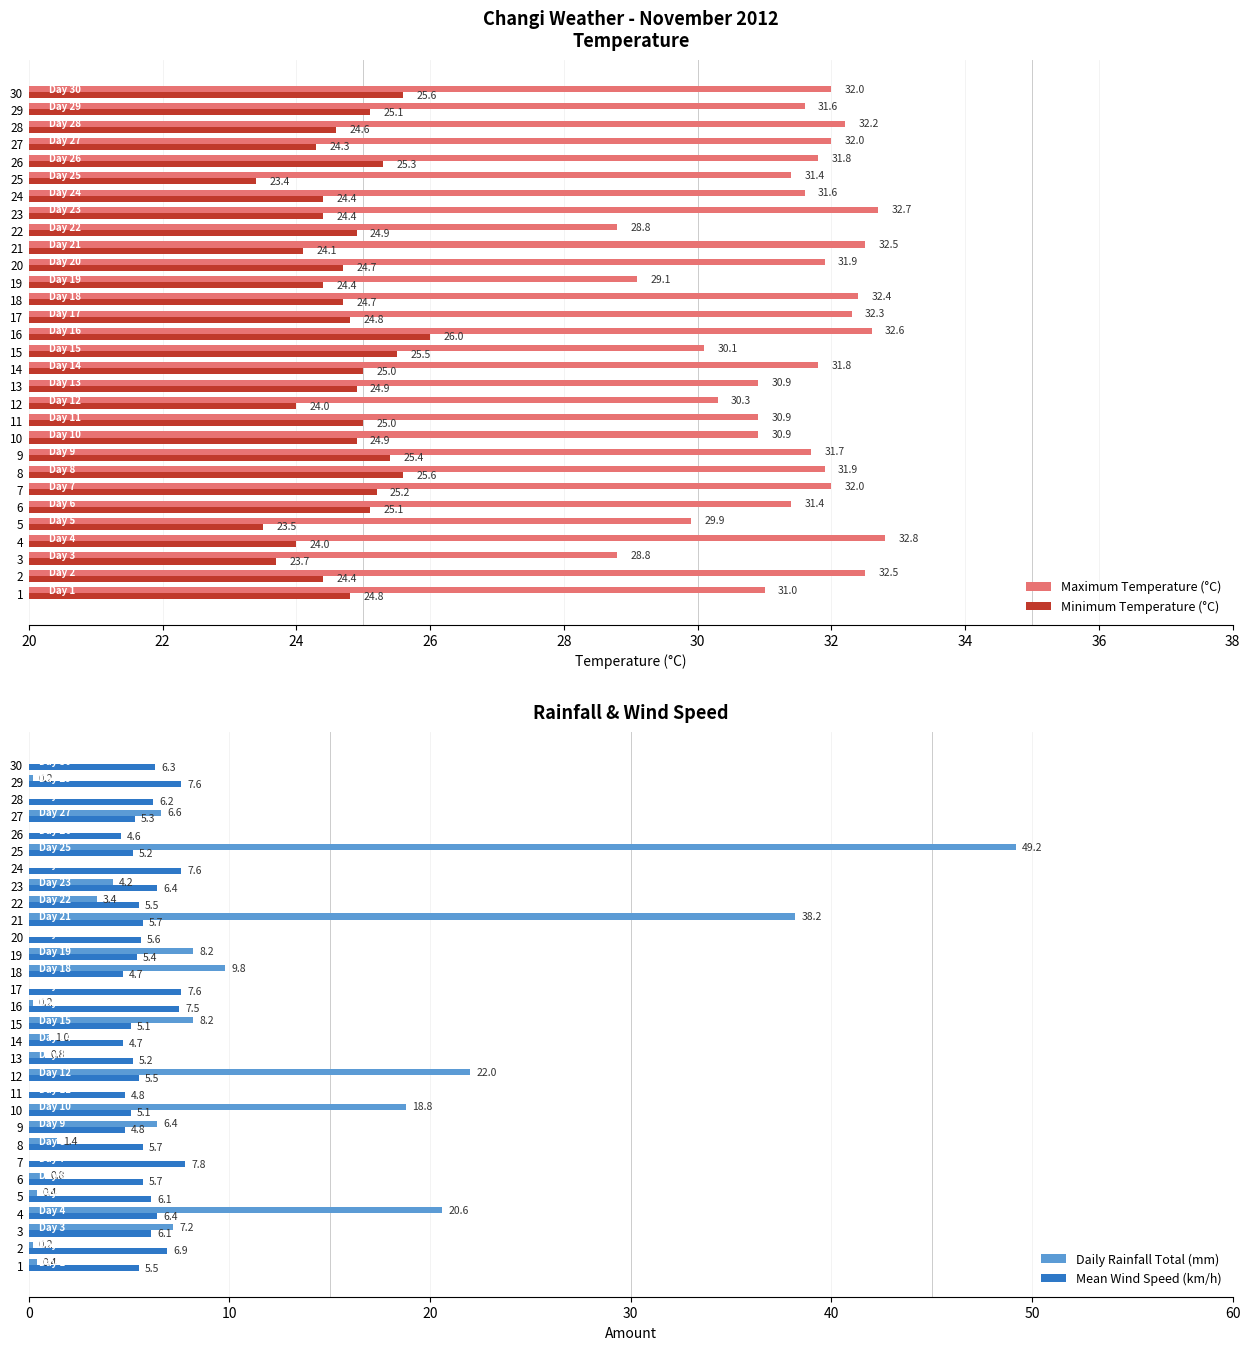

At which label does Maximum Temperature (°C) reach its peak?

4